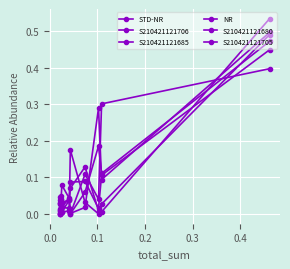

Which series has the largest range (max minus min)?

S210421121685